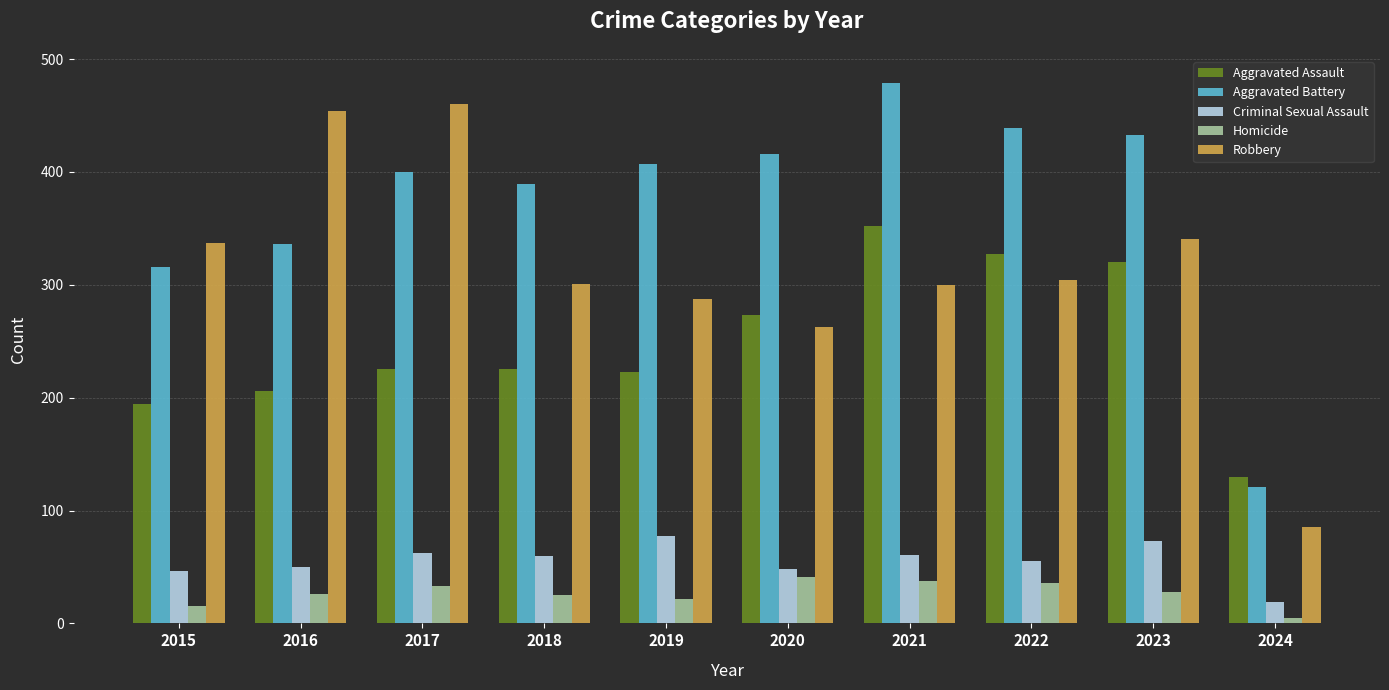

At which category is the sum across all series the highest?

2021